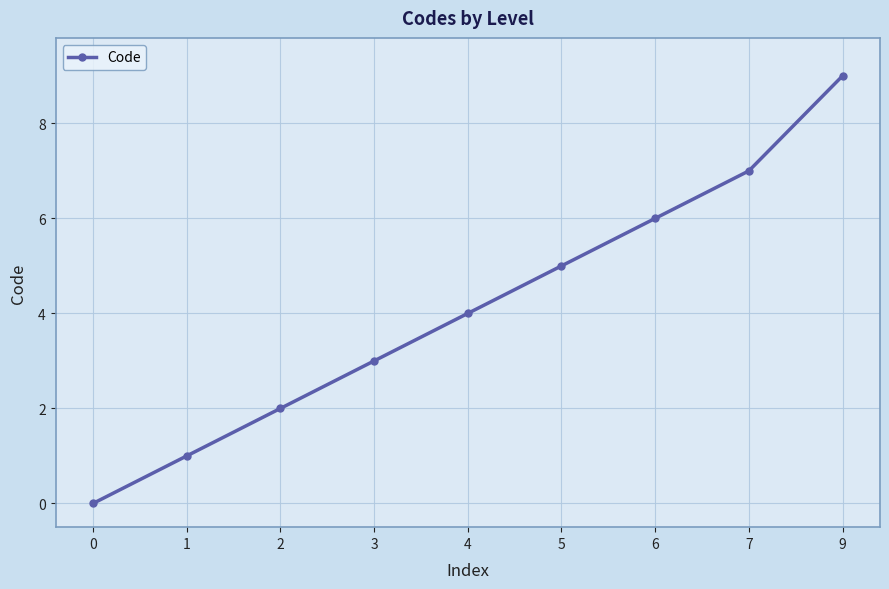

Is it true that the value at 6 is 6?

True